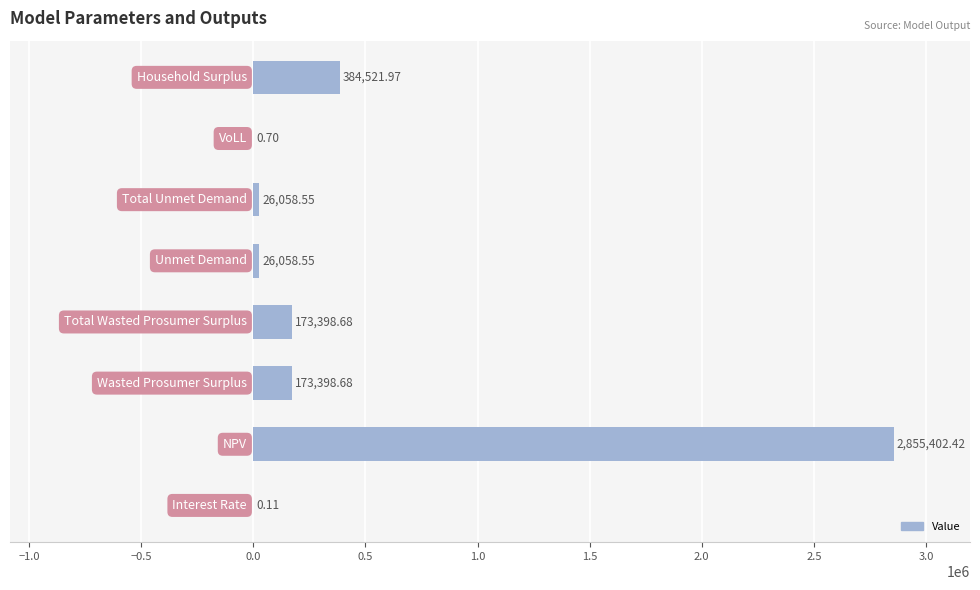

Are the bars horizontal?

Yes